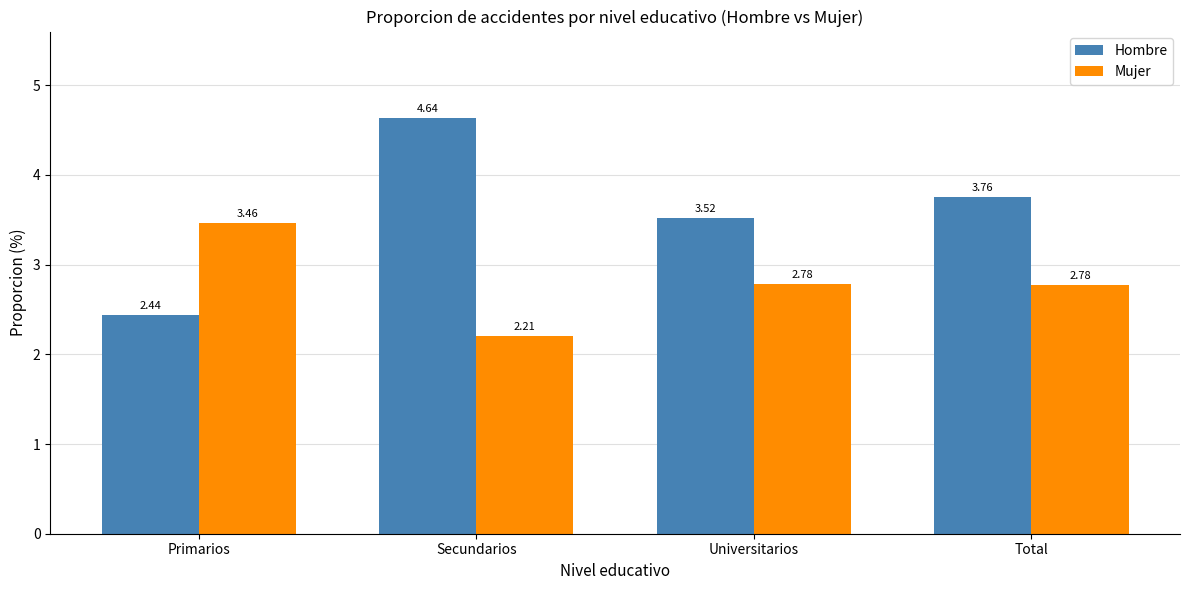

What is the sum of the Hombre values at Universitarios and Secundarios?

8.2